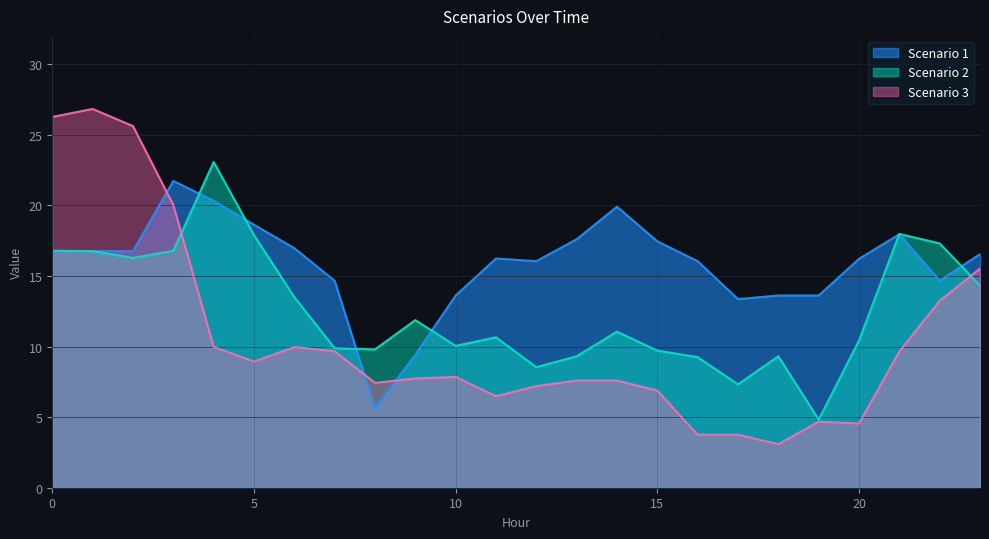

How many values in the Scenario 2 series are below 11?

12